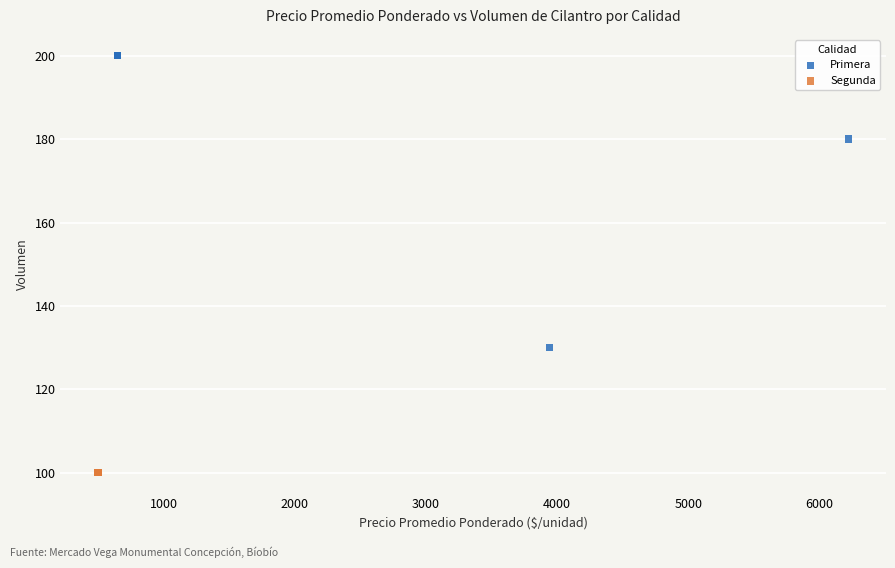

Which series reaches the minimum Y coordinate?

Segunda